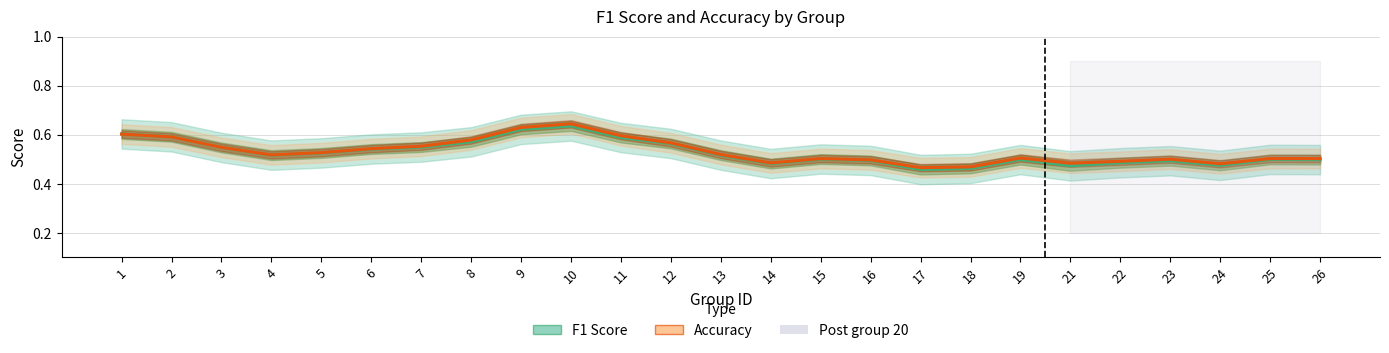

True or false: F1 Score and Accuracy intersect in this chart.

True